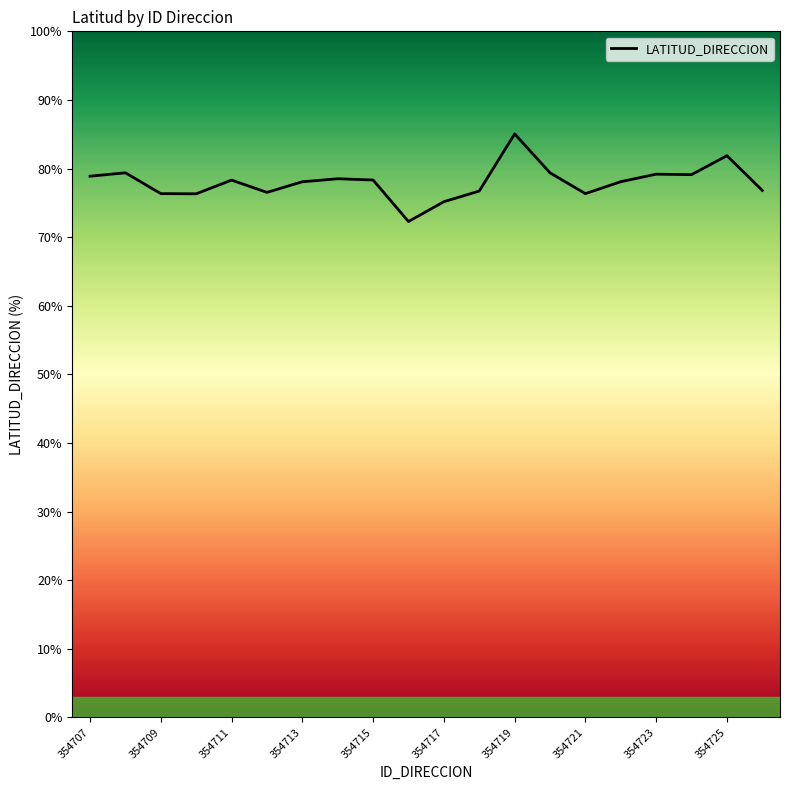

What is the smallest value displayed?

72.3